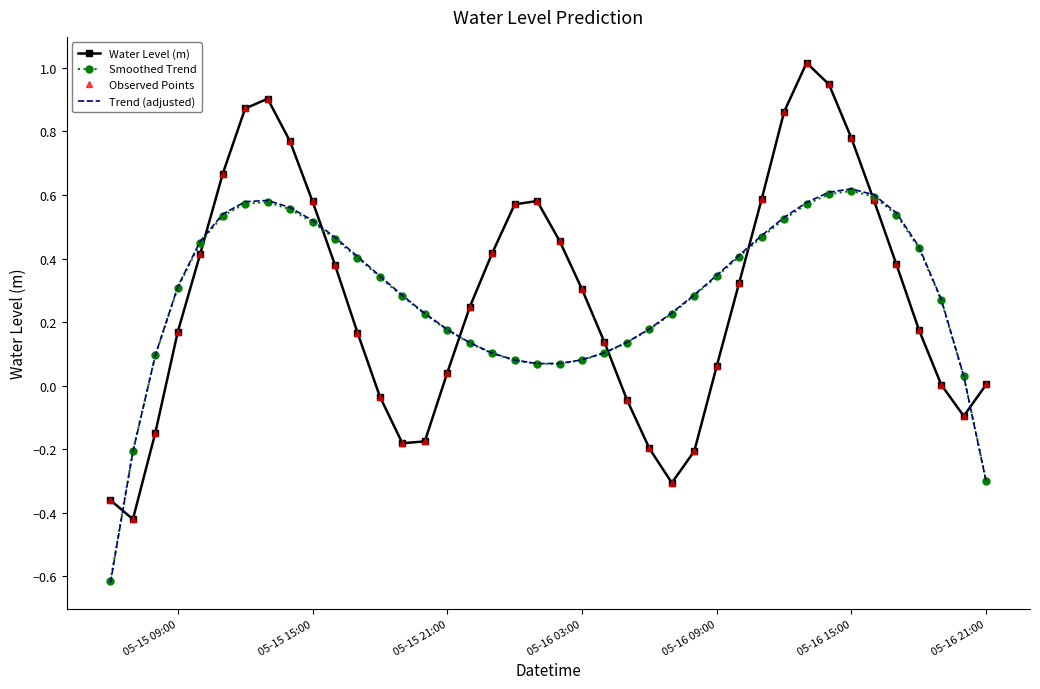

What is the greatest value displayed?

1.0